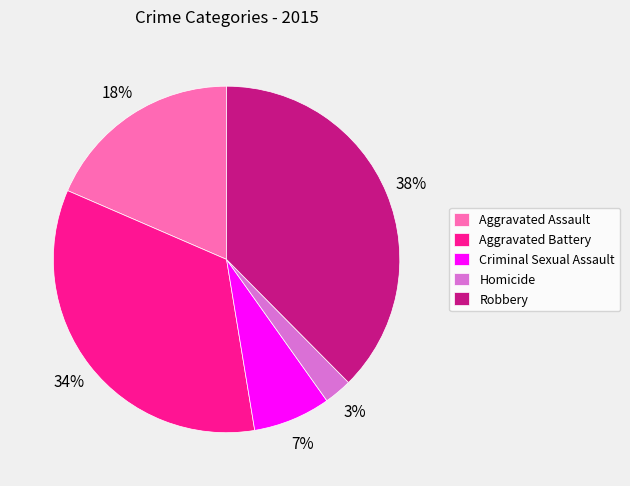

How many slices are in this pie chart?

5